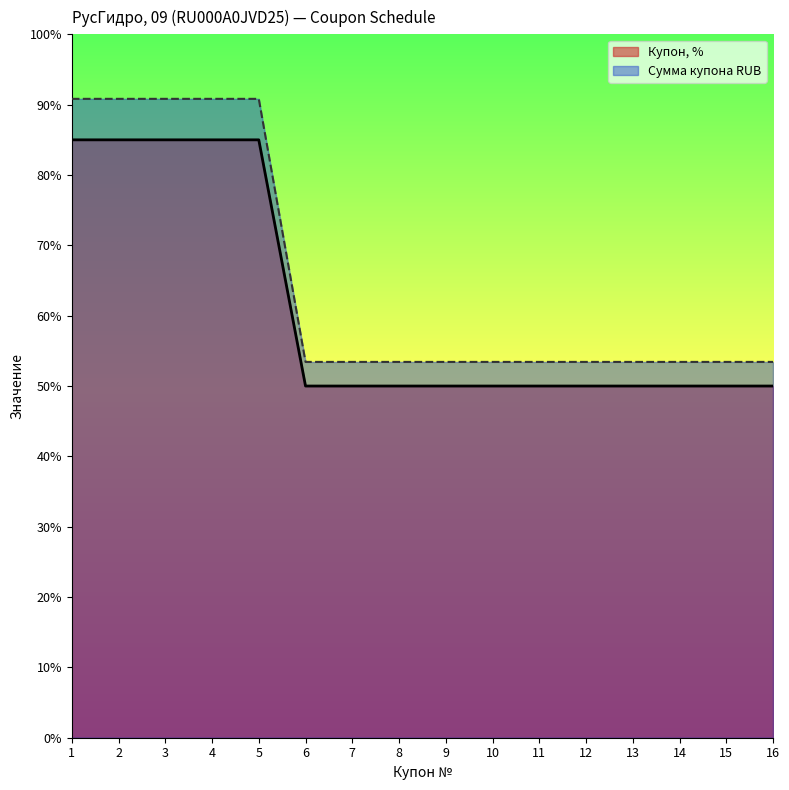

Which series has the largest range (max minus min)?

Сумма купона RUB